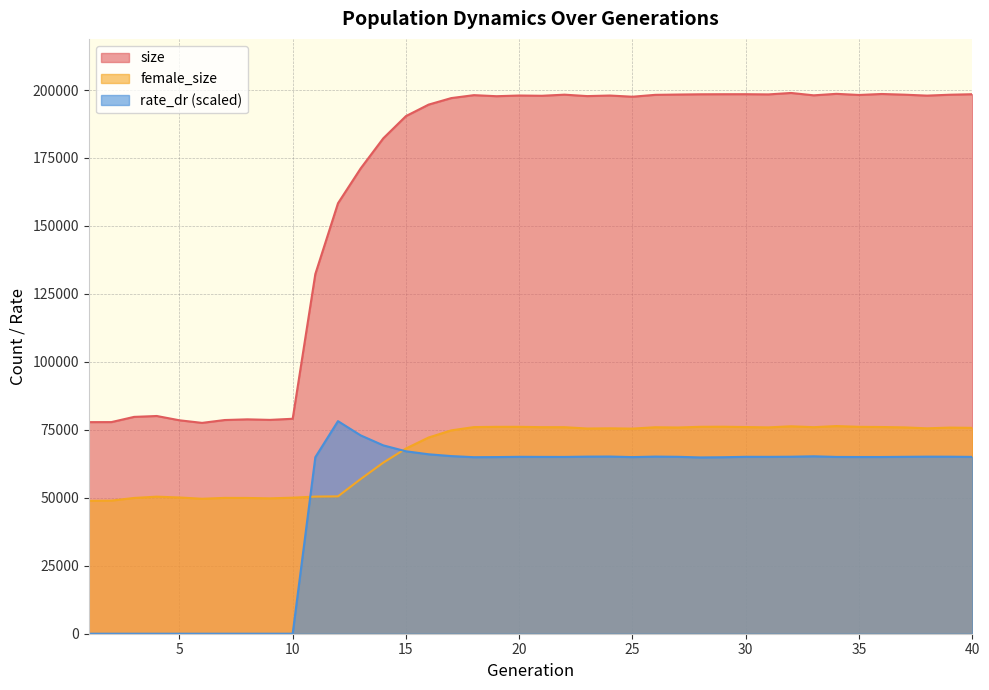

What is the difference between the maximum and second lowest values in the female_size series?

27423.0